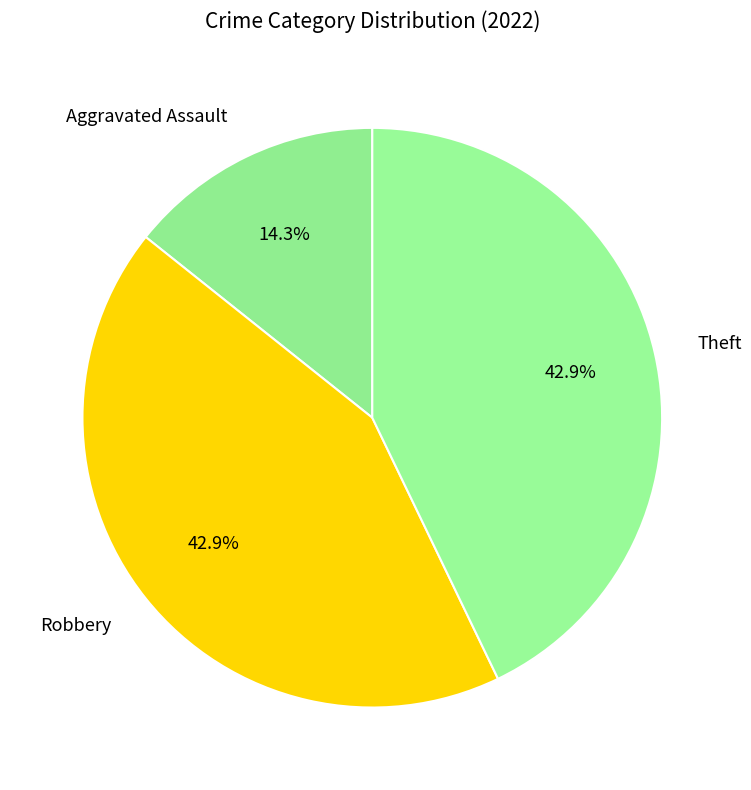

Which slice is the smallest?

Aggravated Assault